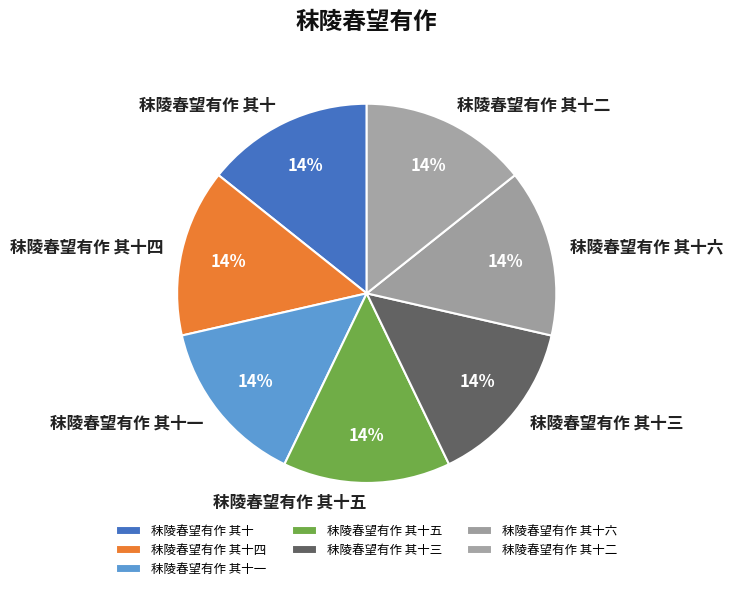

To the nearest percent, what is the combined percentage of 秣陵春望有作 其十一 and 秣陵春望有作 其十三?

29%